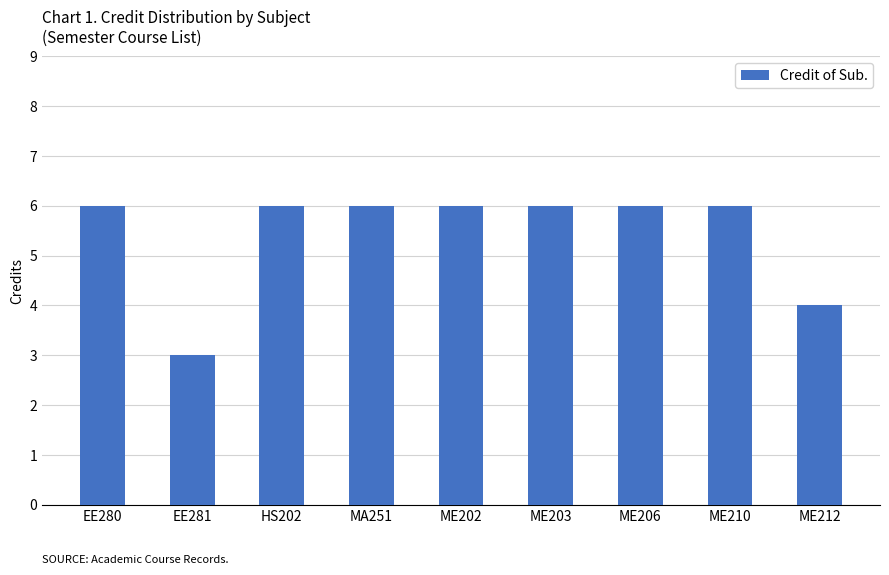

Which label corresponds to the smallest value in the chart?

EE281